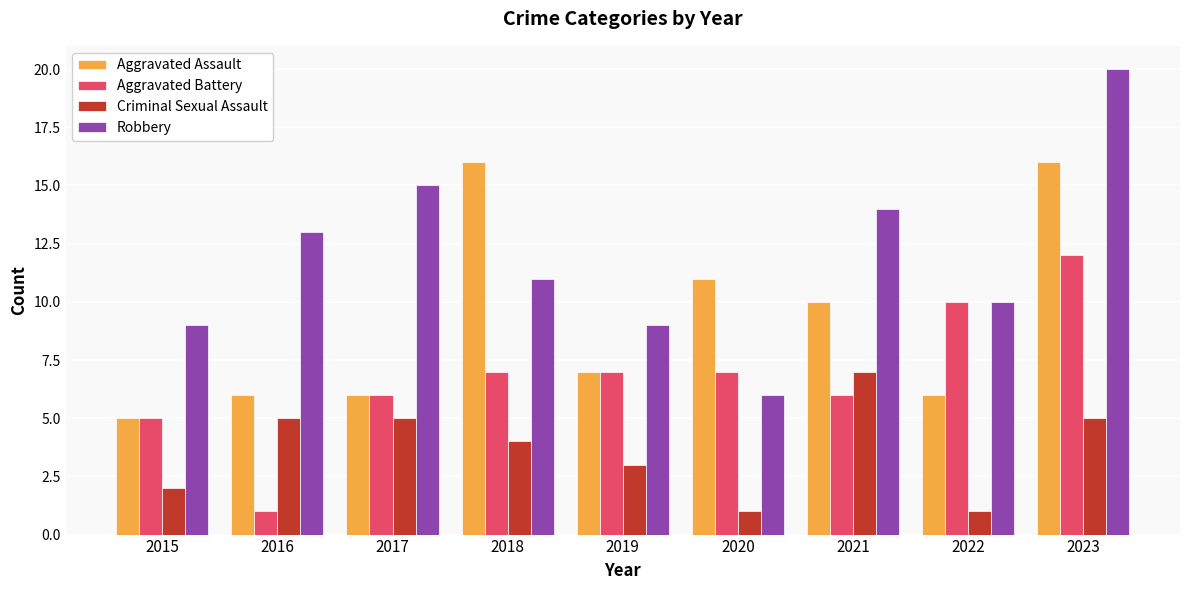

What value does the Criminal Sexual Assault series have at 2020?

1